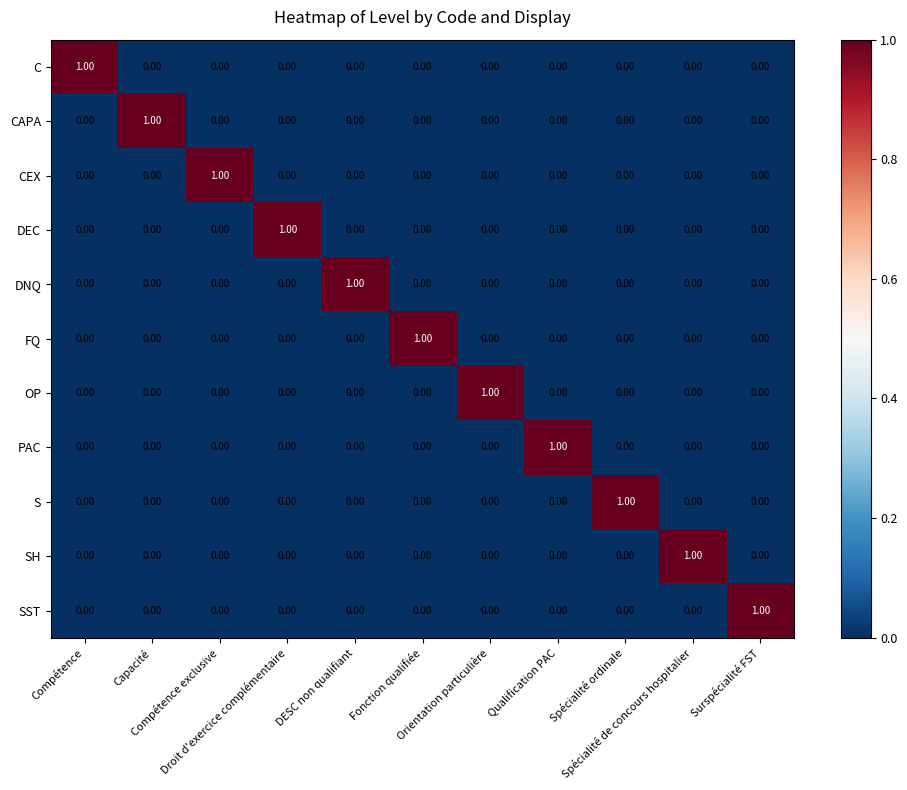

At how many categories does at least one series exceed 0?

11